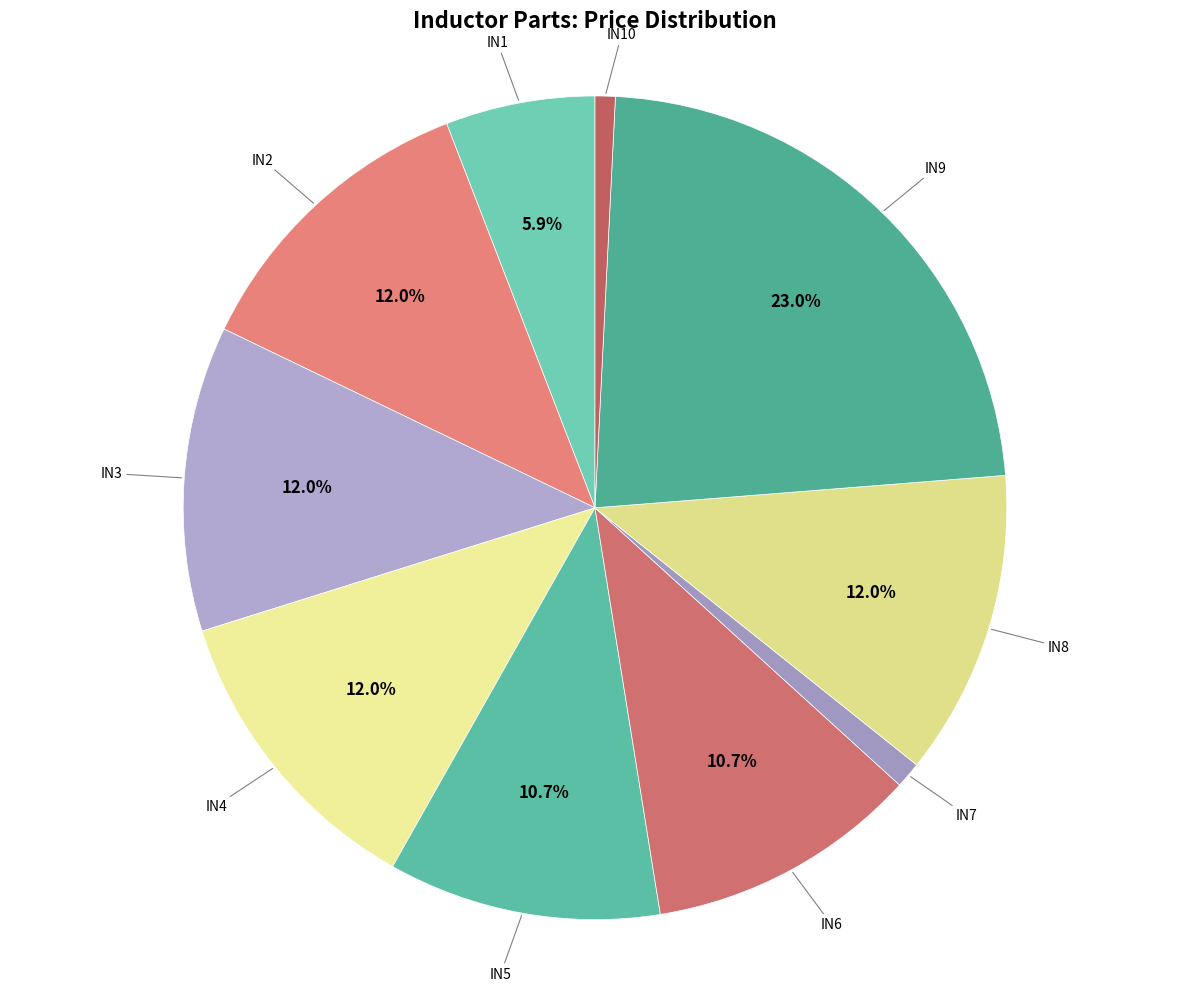

How many slices are in this pie chart?

10